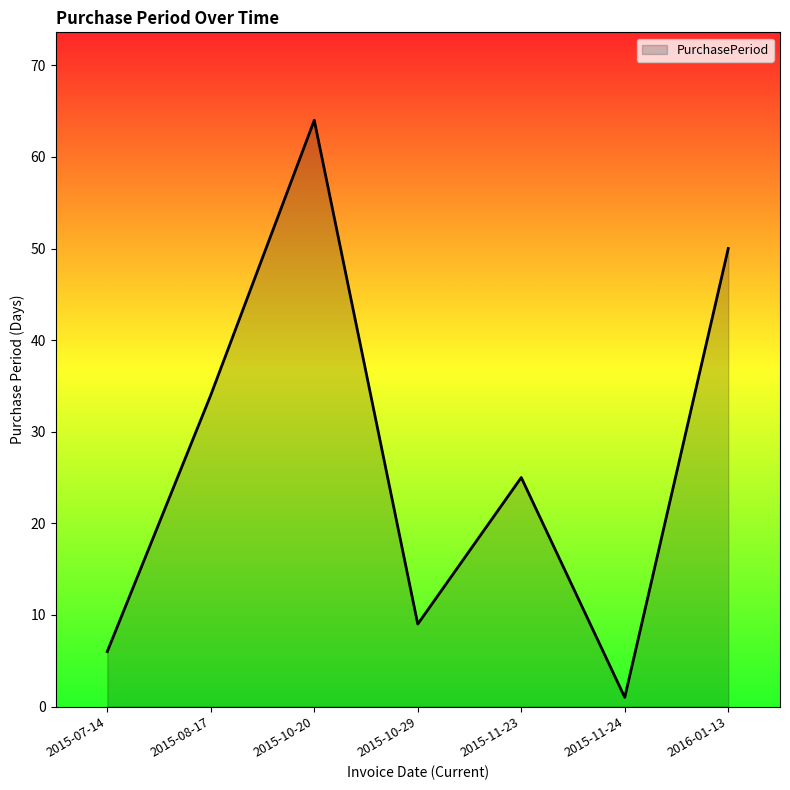

Which has a higher value, 2016-01-13 or 2015-08-17?

2016-01-13